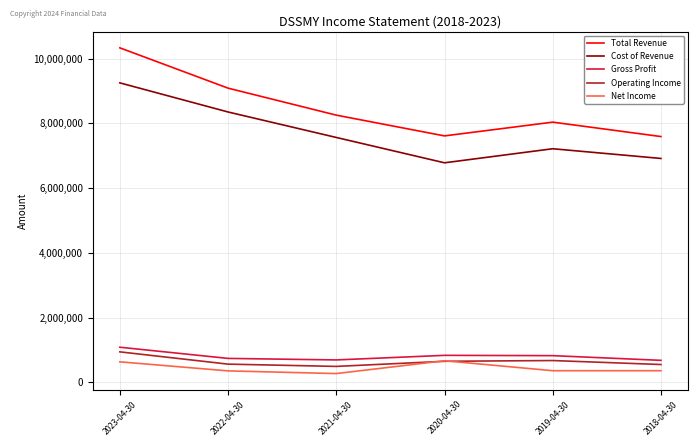

What is the average value of the Net Income series?

437983